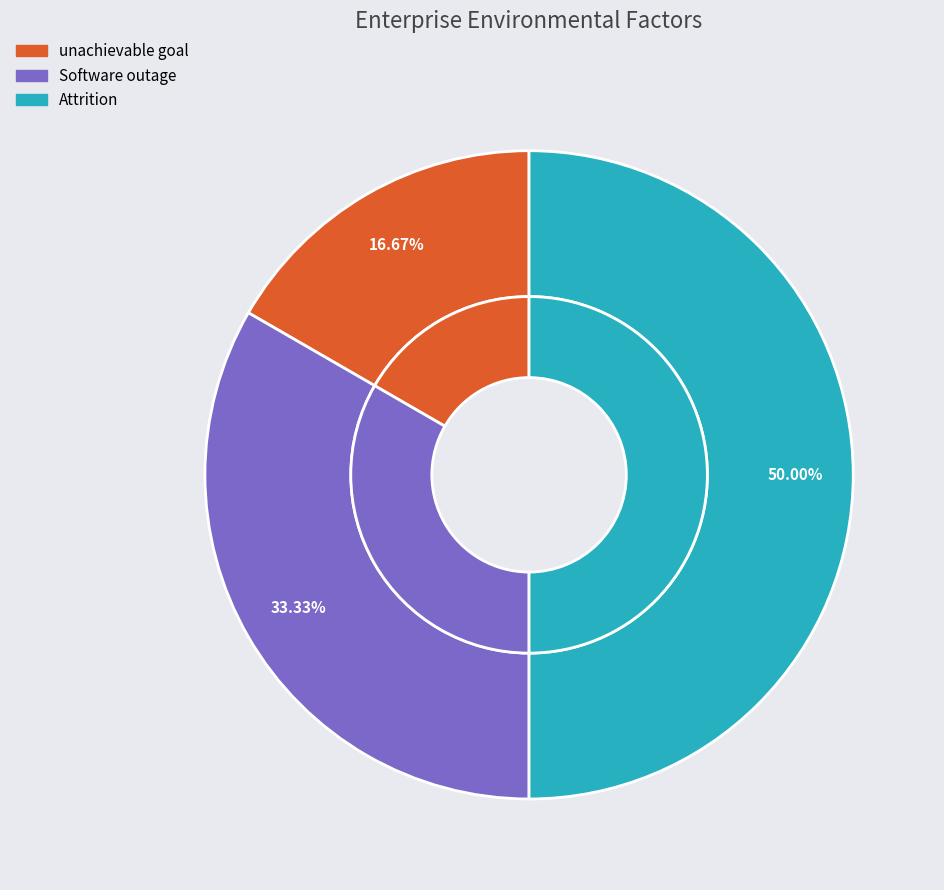

To the nearest percent, what is the difference between the Attrition and unachievable goal slice percentages?

33%